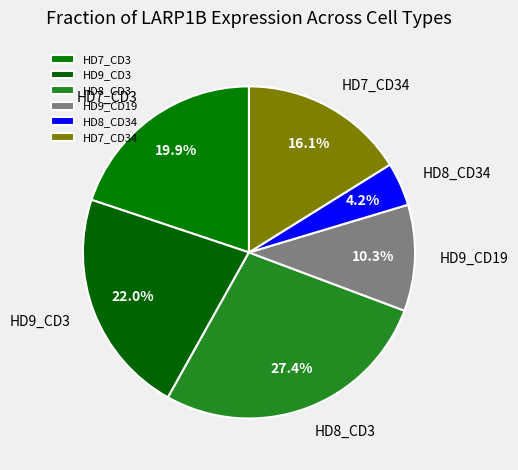

Which category has the smallest portion of the pie?

HD8_CD34